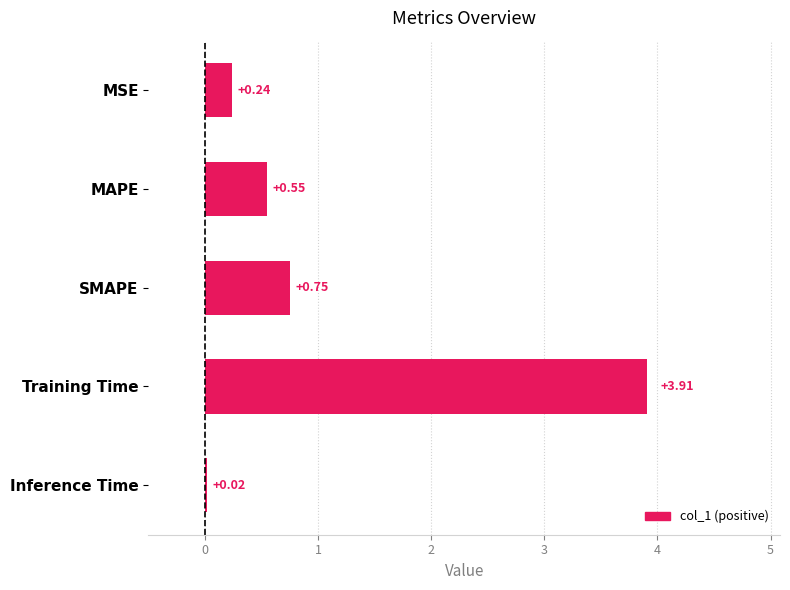

Which label corresponds to the smallest value in the chart?

Inference Time